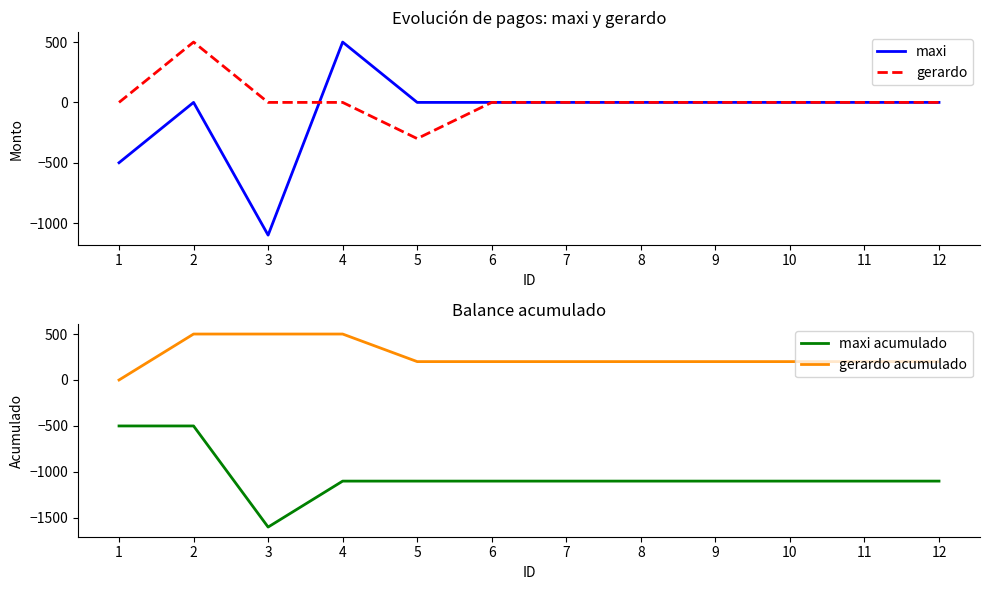

True or false: maxi acumulado and maxi cross at least once.

False